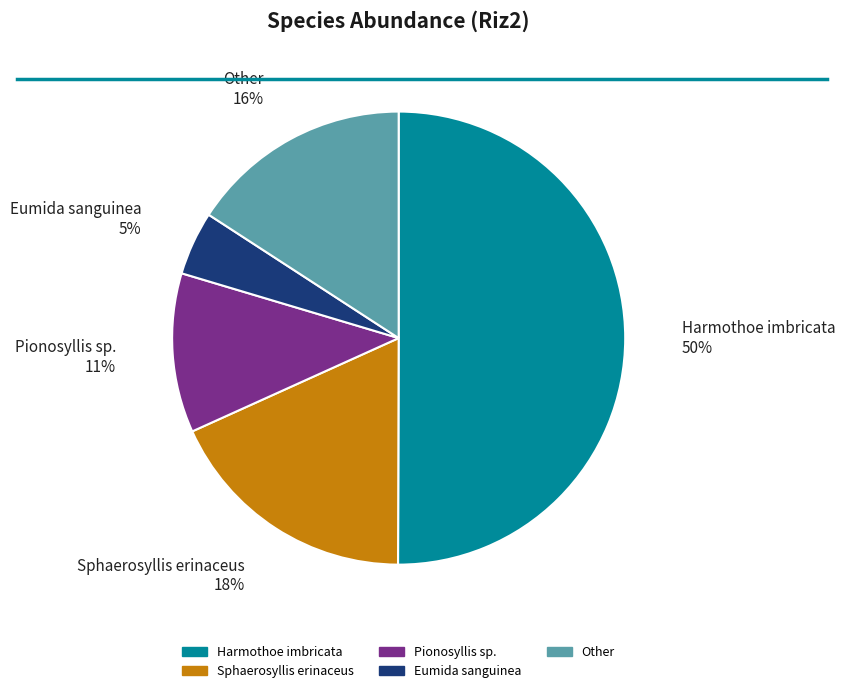

To the nearest percent, what is the average slice percentage?

20%